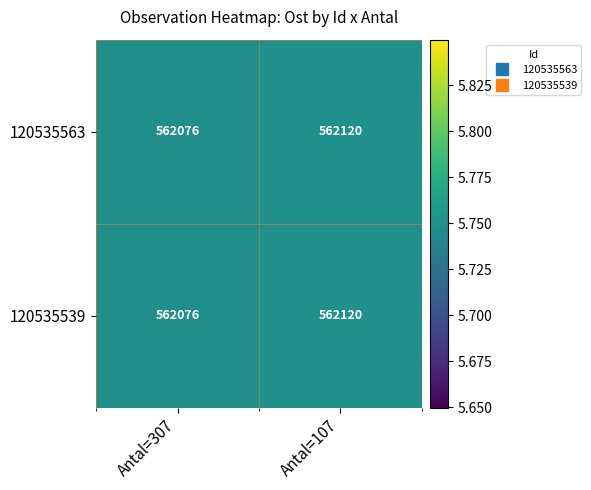

Reading left to right, transcribe all the data shown in this chart.

120535563: 562076	562120
120535539: 562076	562120